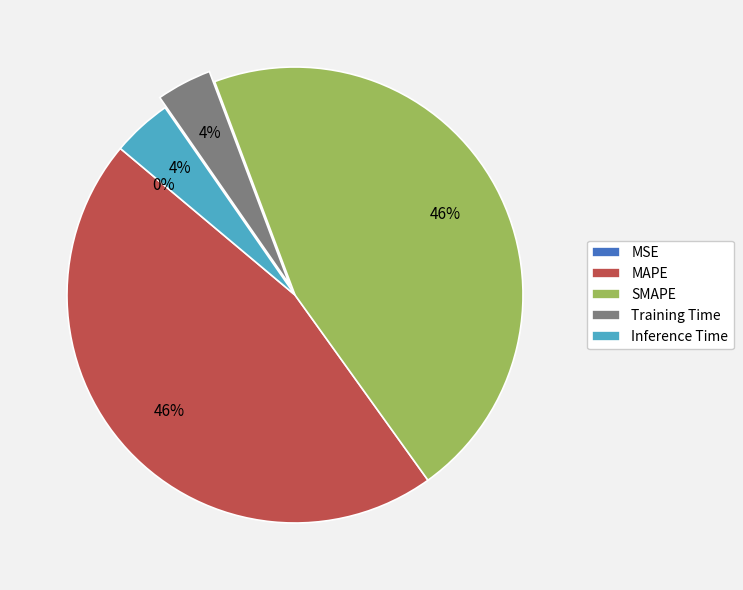

Does SMAPE account for over 50% of the chart?

No